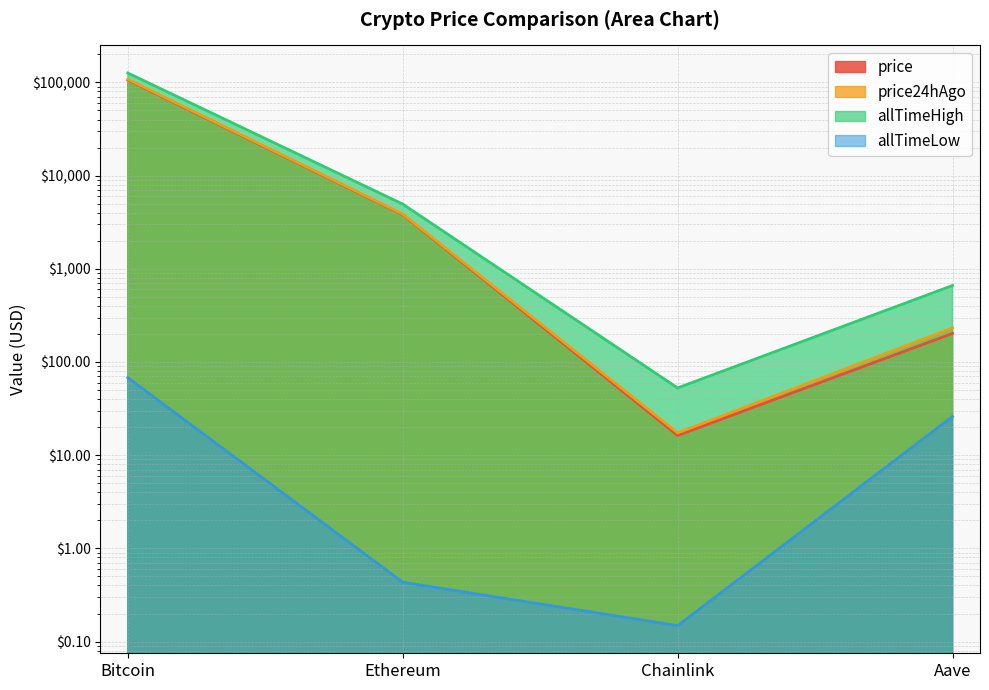

Reading left to right, what are all the values shown in this chart?

price: Bitcoin=106390.0	Ethereum=3822.2	Chainlink=16.3	Aave=202.7
price24hAgo: Bitcoin=107977.0	Ethereum=3865.8	Chainlink=17.4	Aave=232.1
allTimeHigh: Bitcoin=126080.0	Ethereum=4946.1	Chainlink=52.7	Aave=661.7
allTimeLow: Bitcoin=67.8	Ethereum=0.4	Chainlink=0.1	Aave=26.0